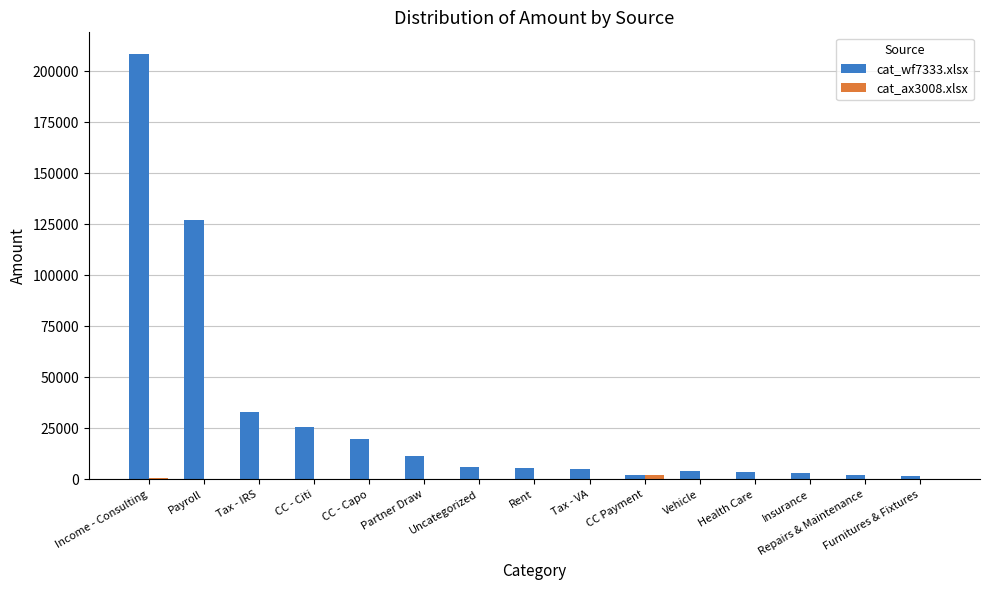

Which series has the largest range (max minus min)?

cat_wf7333.xlsx